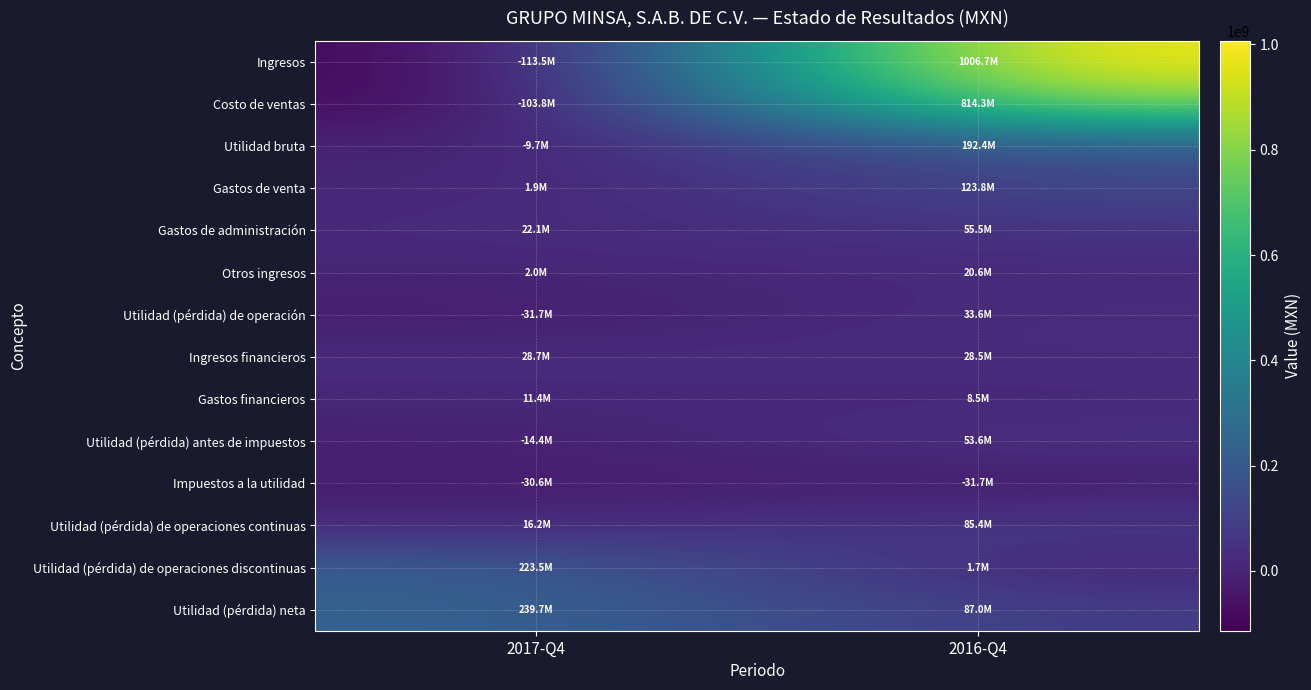

Which series changed the most between 2017-Q4 and 2016-Q4?

Ingresos